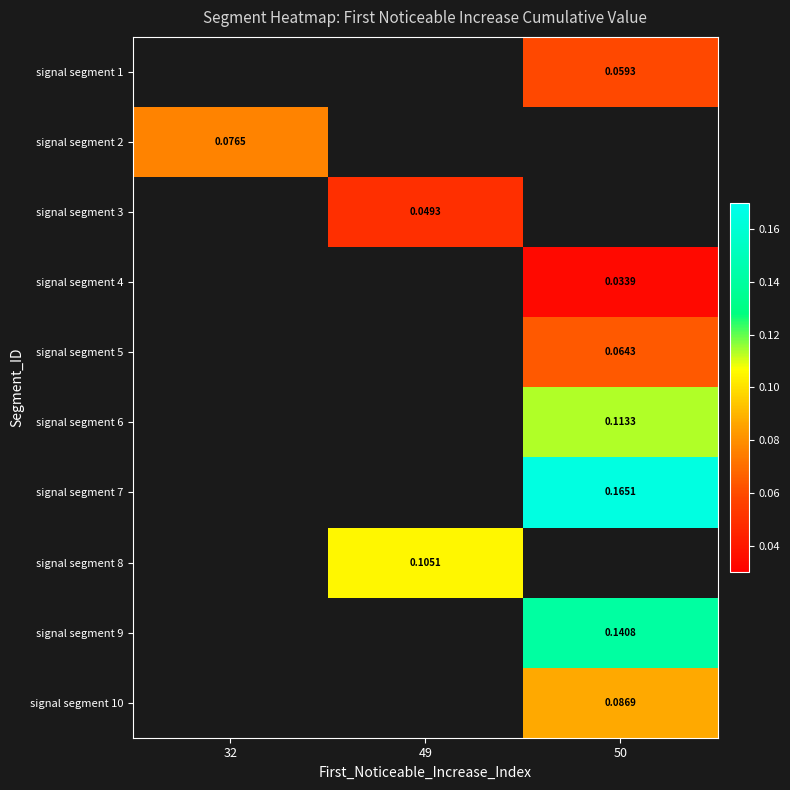

At which category does the chart reach its minimum across all series?

50